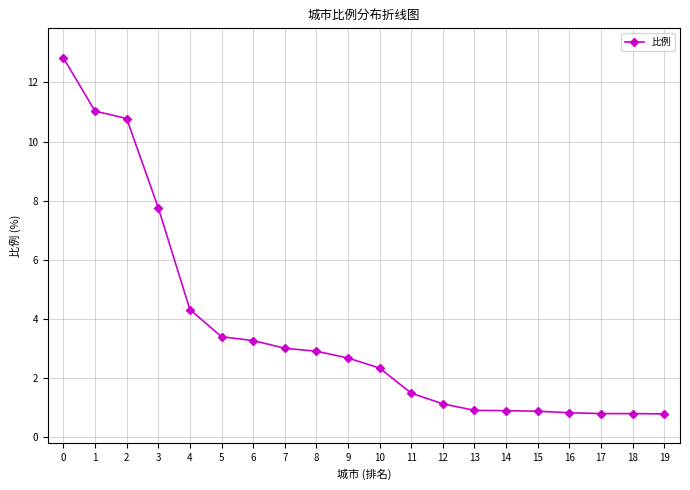

What is the greatest value displayed?

12.8